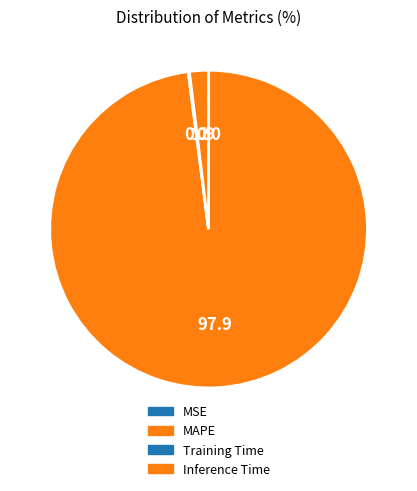

What portion of the pie excludes MAPE?

2.1%